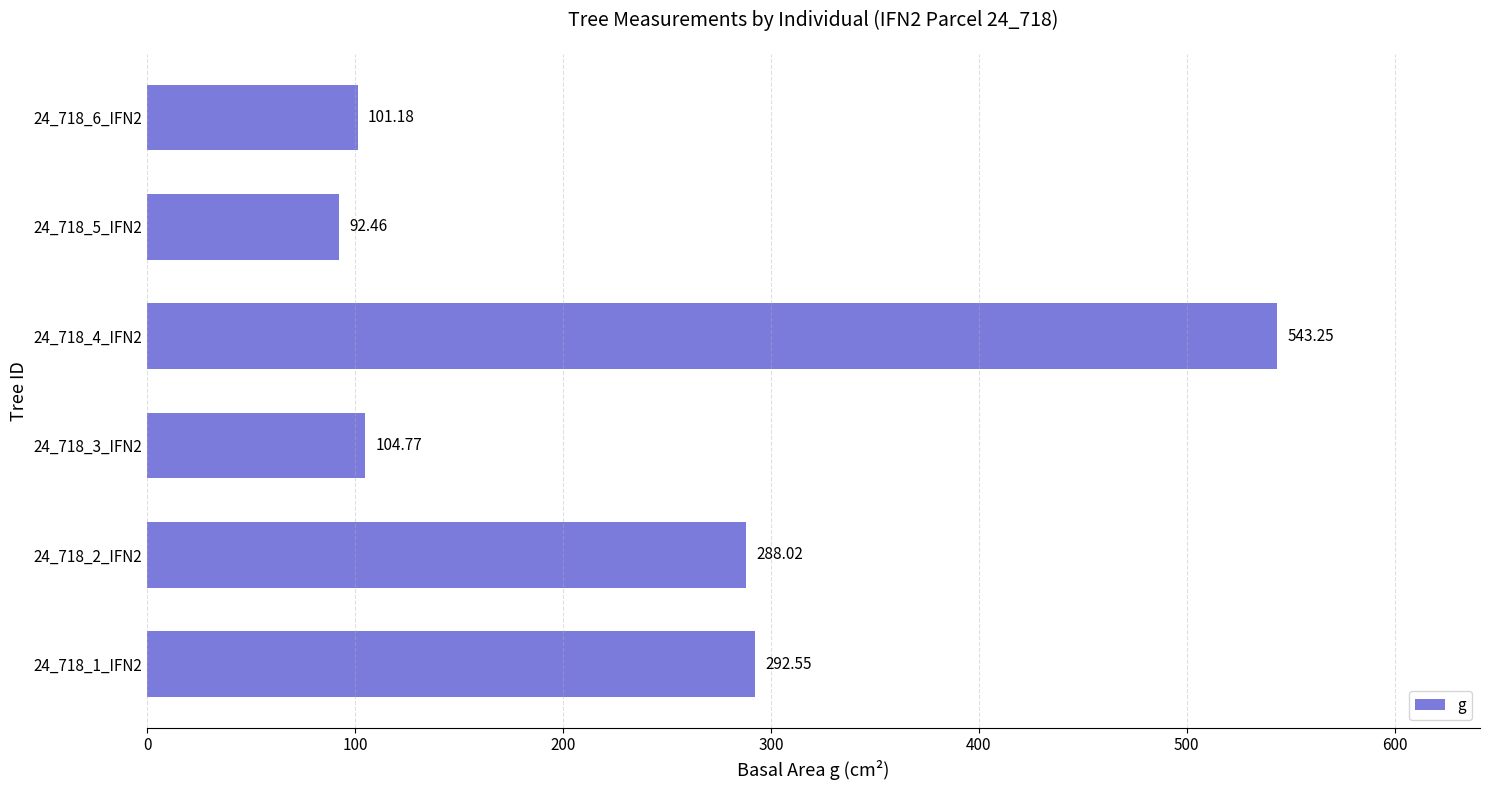

List the labels in order of value, smallest first.

24_718_5_IFN2, 24_718_6_IFN2, 24_718_3_IFN2, 24_718_2_IFN2, 24_718_1_IFN2, 24_718_4_IFN2